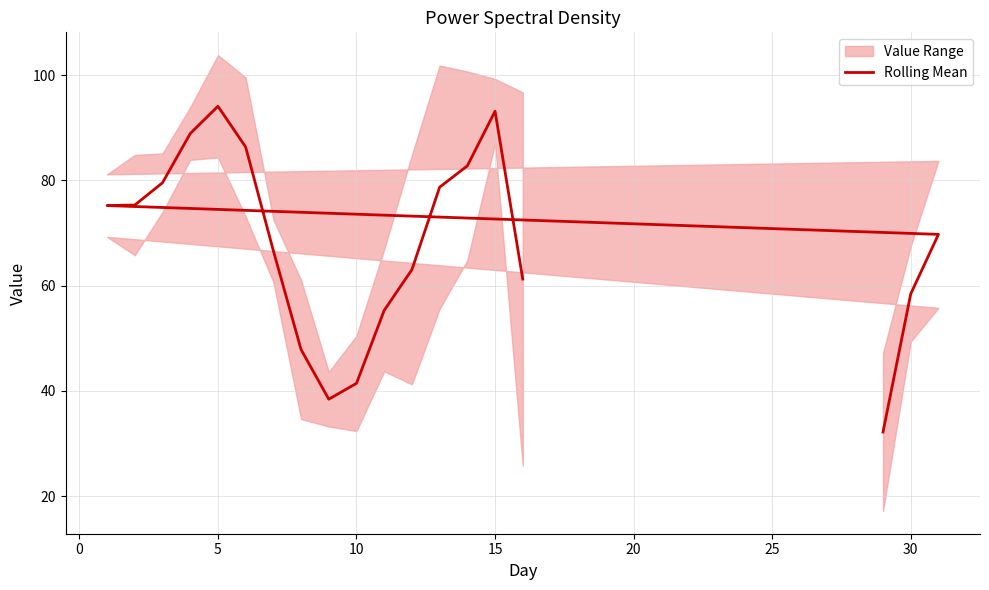

How many data points are less than 69?

9